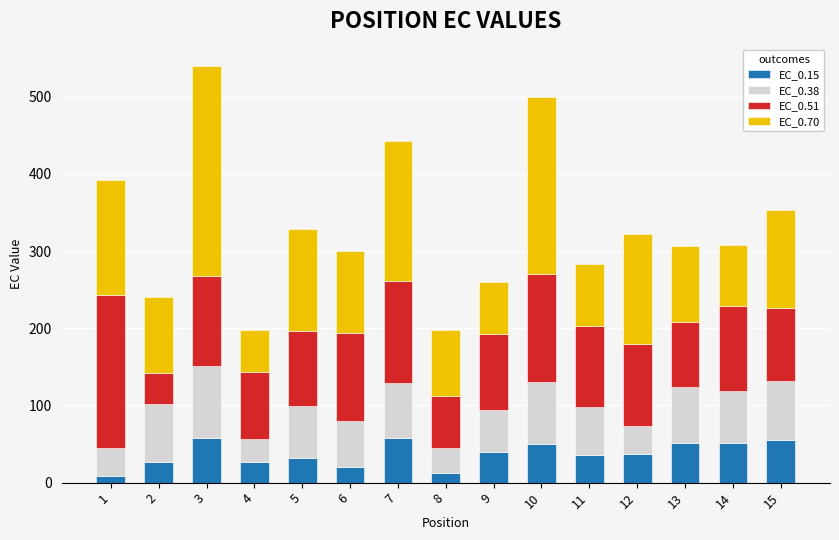

How many data points in EC_0.15 are above 36?

9